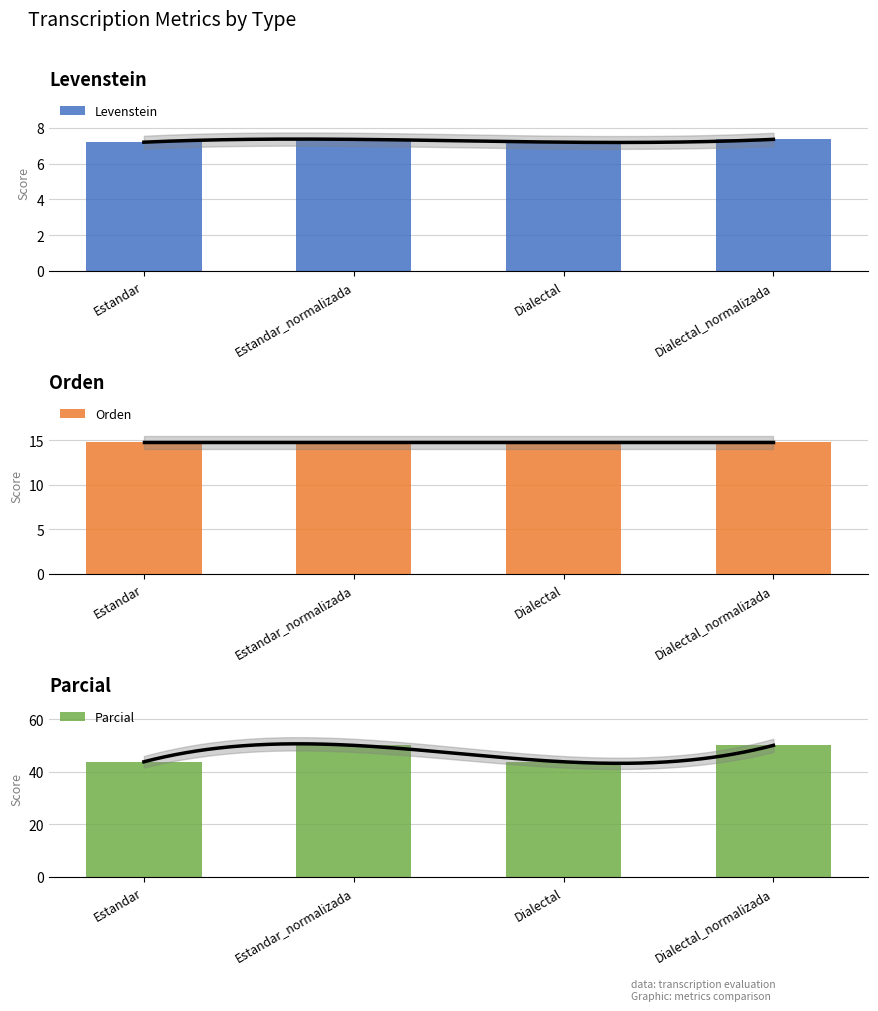

What is the label of the 4th bar from the left?

Dialectal_normalizada